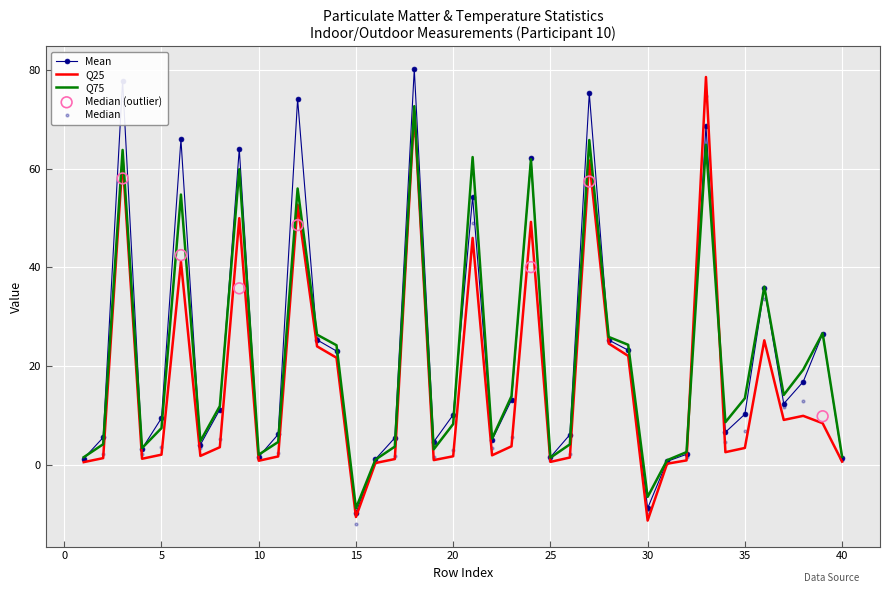

What is the lowest value of the Mean series?

-9.8